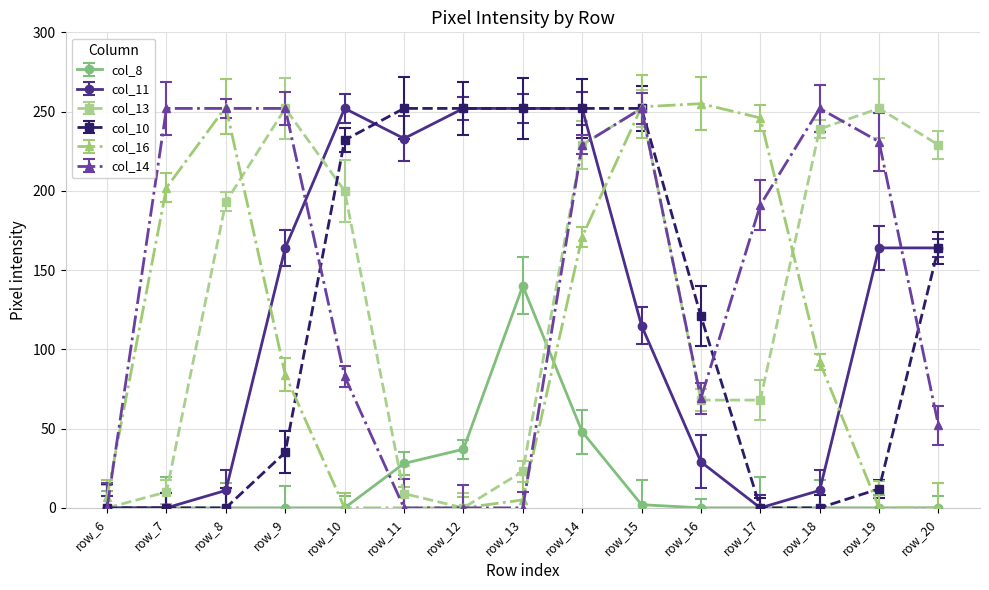

What is the maximum value shown in the chart?

255